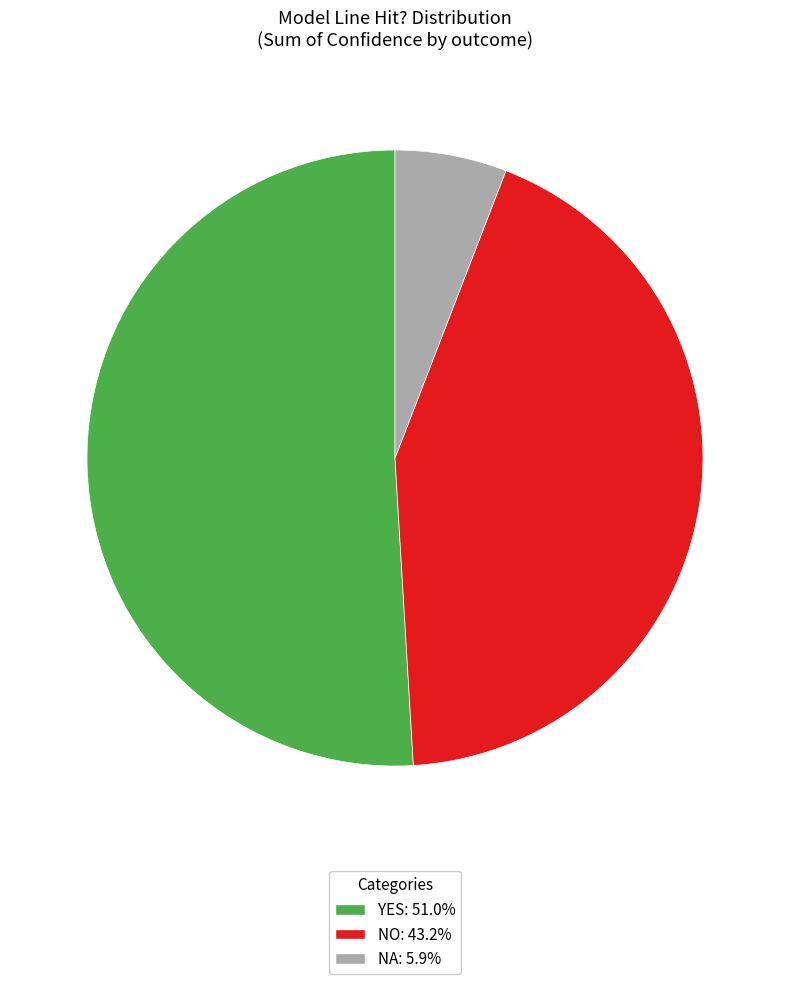

How many slices are in this pie chart?

3